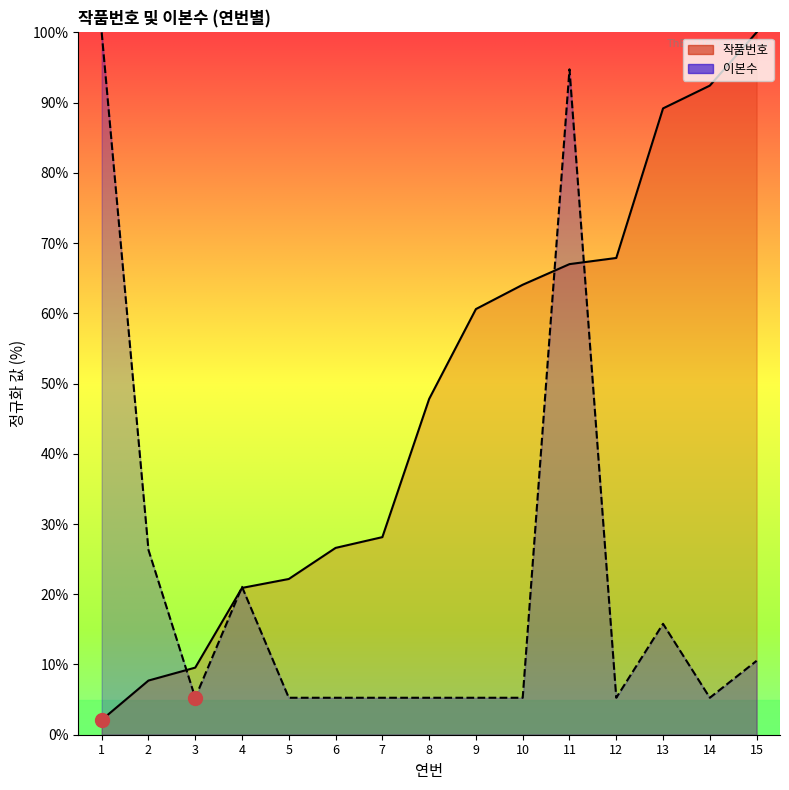

At how many categories does at least one series exceed 65?

6